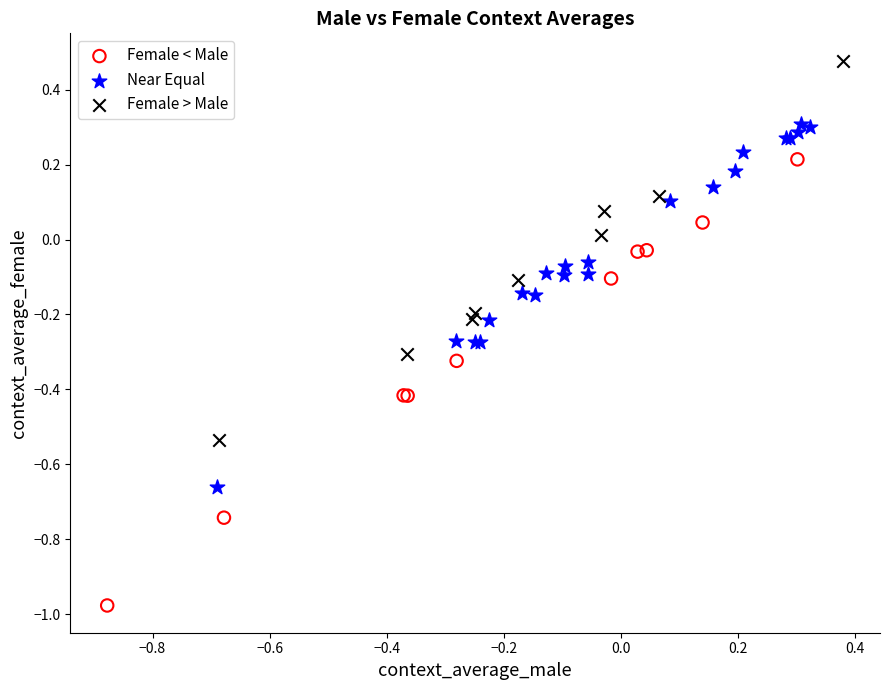

Which series contains the highest Y value?

Female > Male